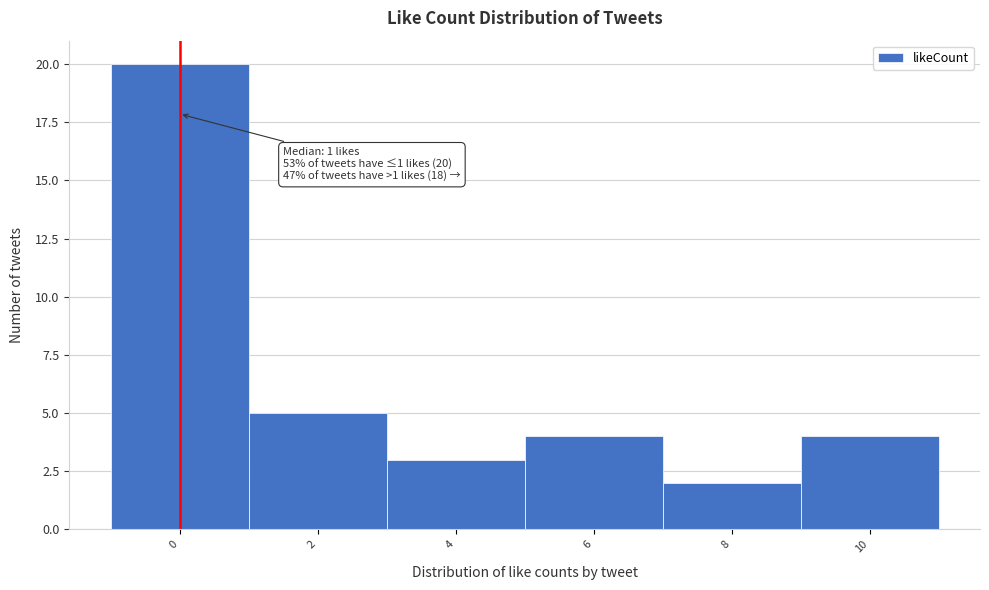

Reading left to right, list all the values displayed in this chart.

0=20	2=5	4=3	6=4	8=2	10=4